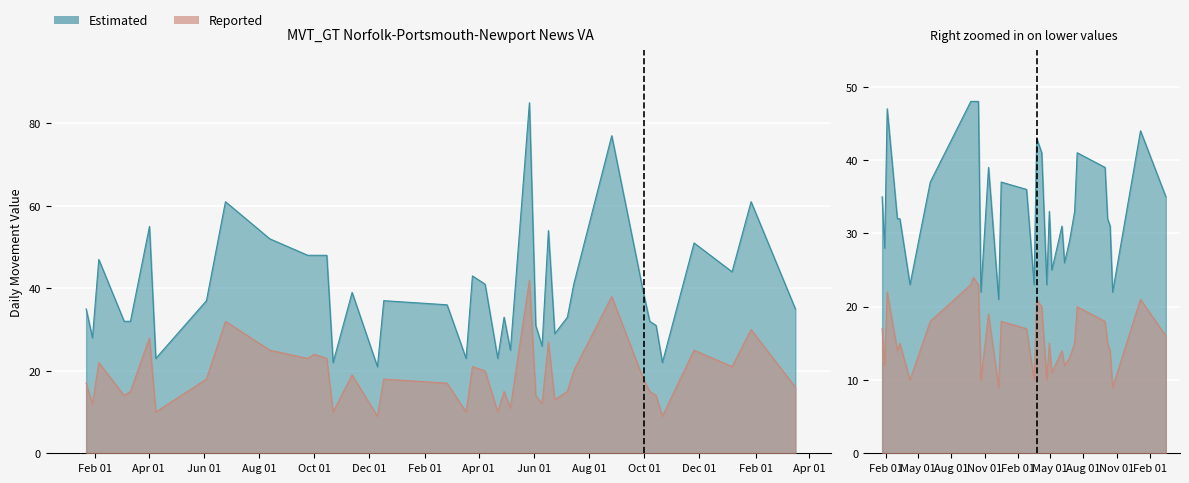

What is the difference between the highest and lowest values at 2018-03-25?

22